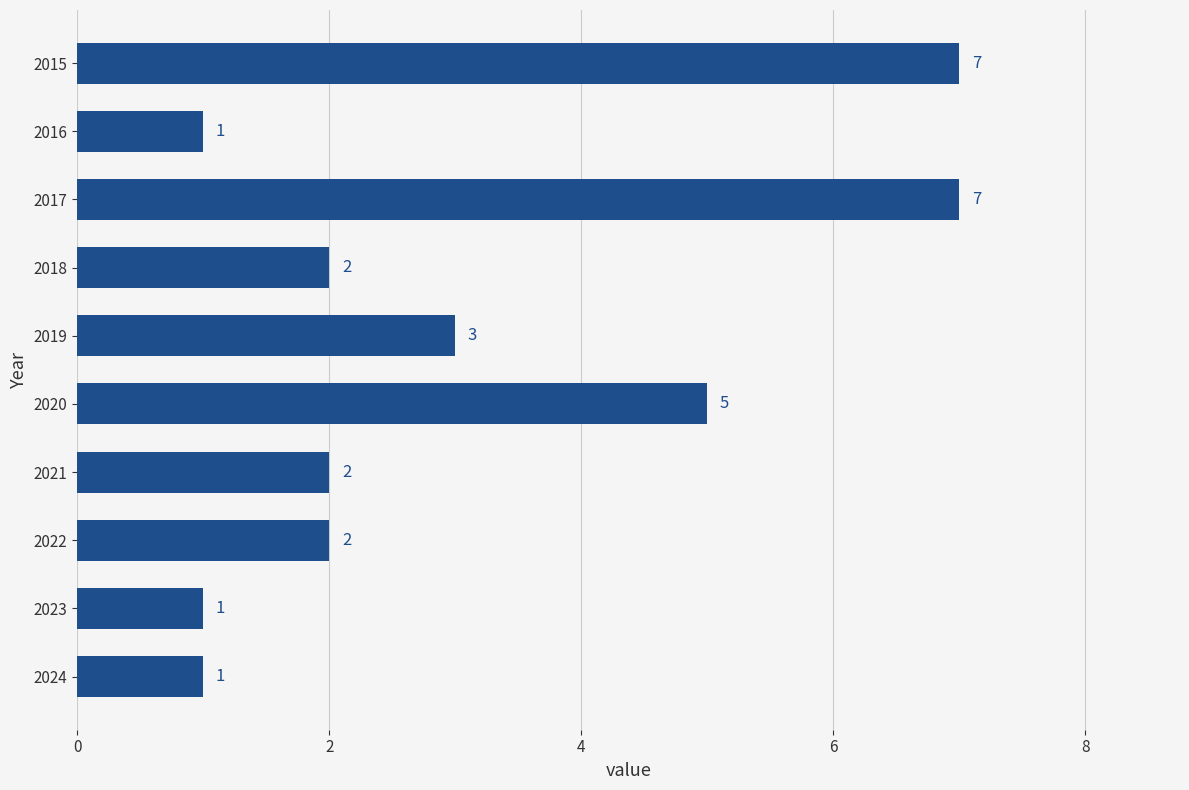

At which label is the value closest to 4?

2019